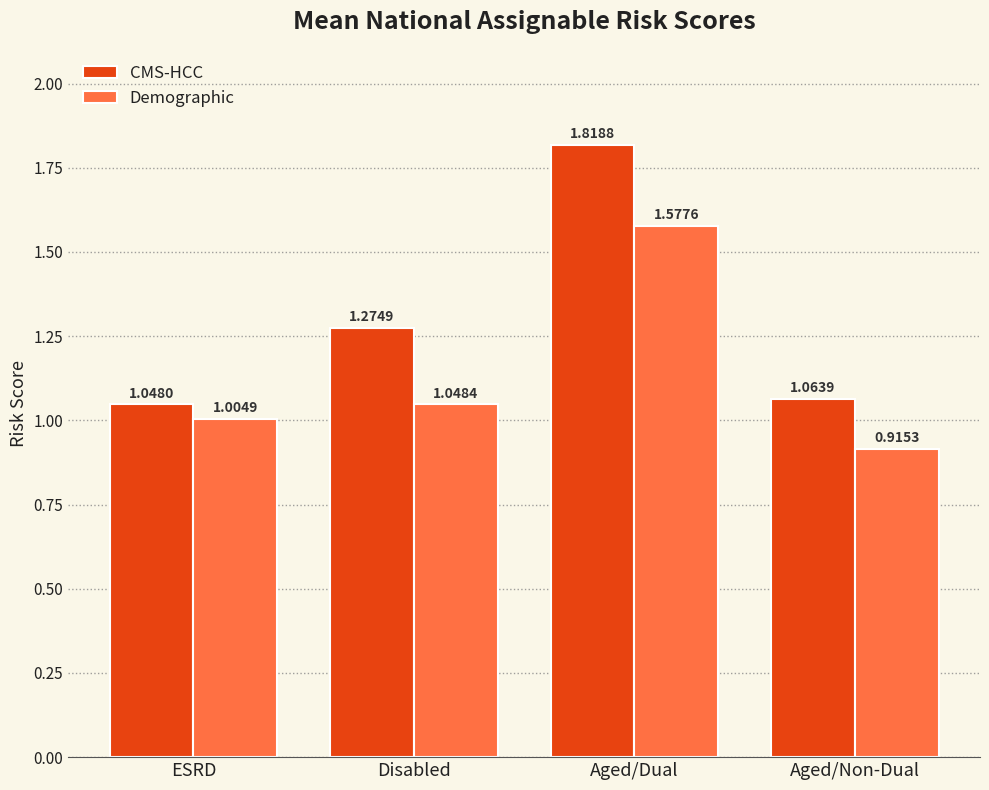

At which category is the sum across all series the highest?

Aged/Dual